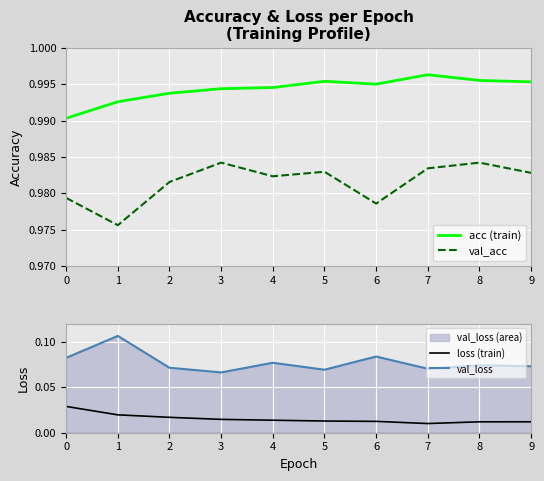

Reading left to right, what are all the values shown in this chart?

acc (train): 1.0	1.0	1.0	1.0	1.0	1.0	1.0	1.0	1.0	1.0
val_acc: 1.0	1.0	1.0	1.0	1.0	1.0	1.0	1.0	1.0	1.0
loss (train): 0.0	0.0	0.0	0.0	0.0	0.0	0.0	0.0	0.0	0.0
val_loss: 0.1	0.1	0.1	0.1	0.1	0.1	0.1	0.1	0.1	0.1